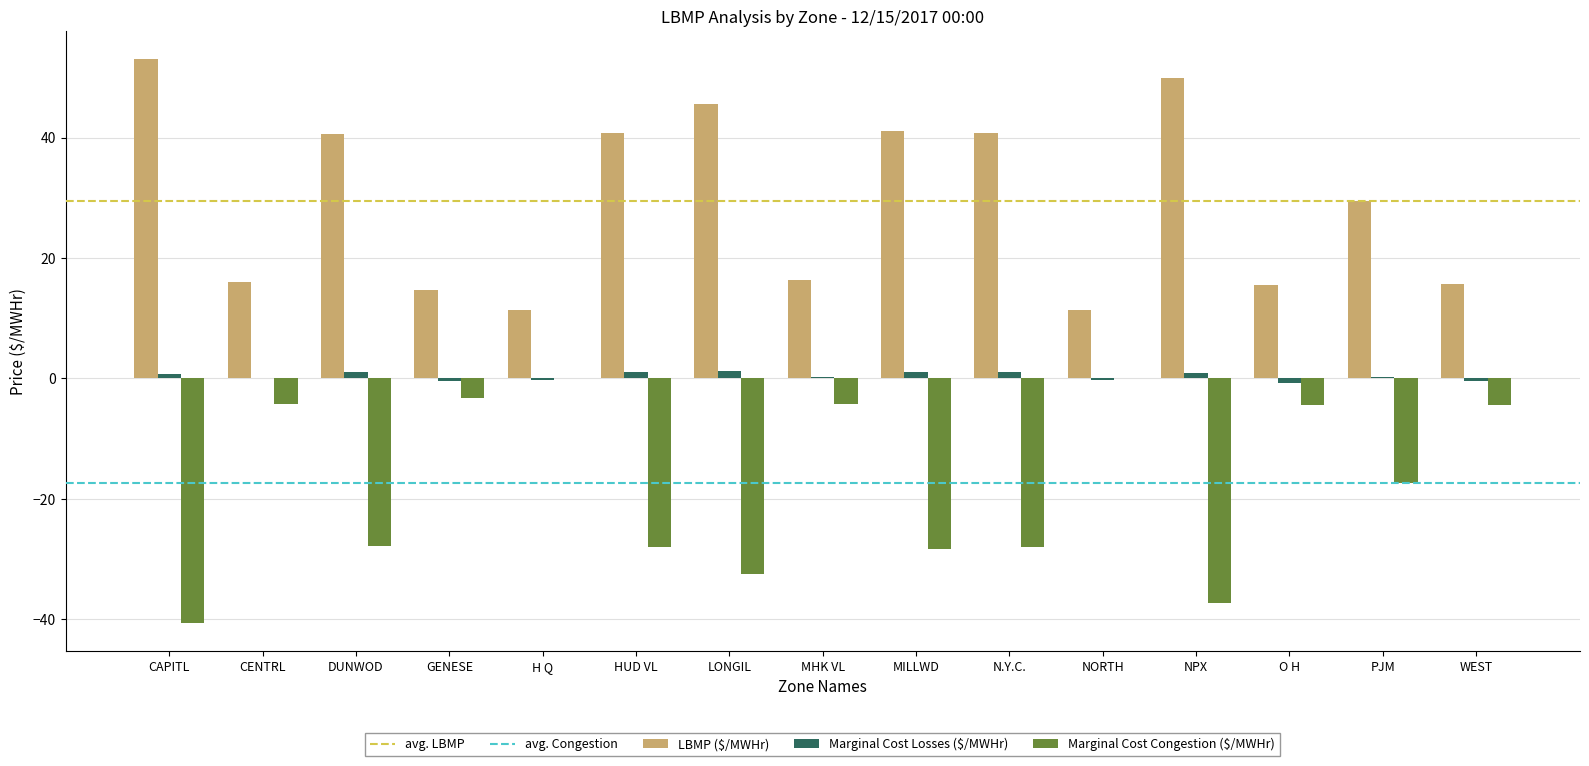

True or false: LBMP ($/MWHr) has a value of 15.7 at WEST.

True